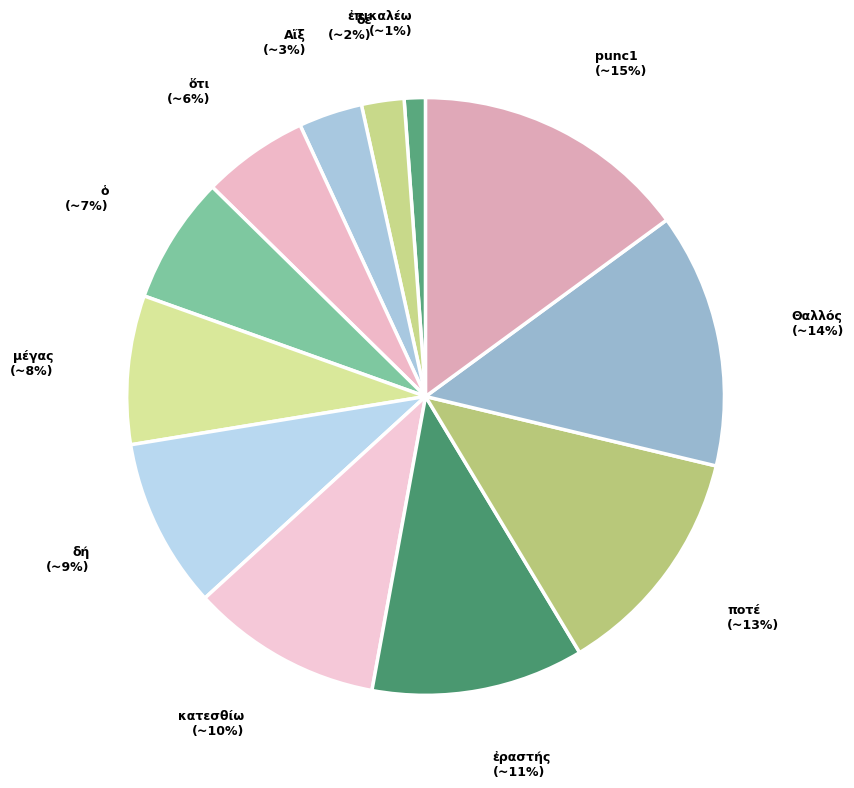

To the nearest percent, what is the combined percentage of Θαλλός and ἐραστής?

25%